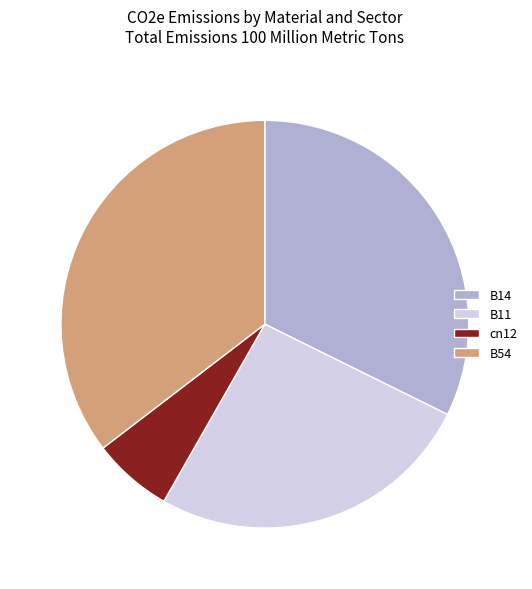

Is it true that B54 is 35% of the pie?

True